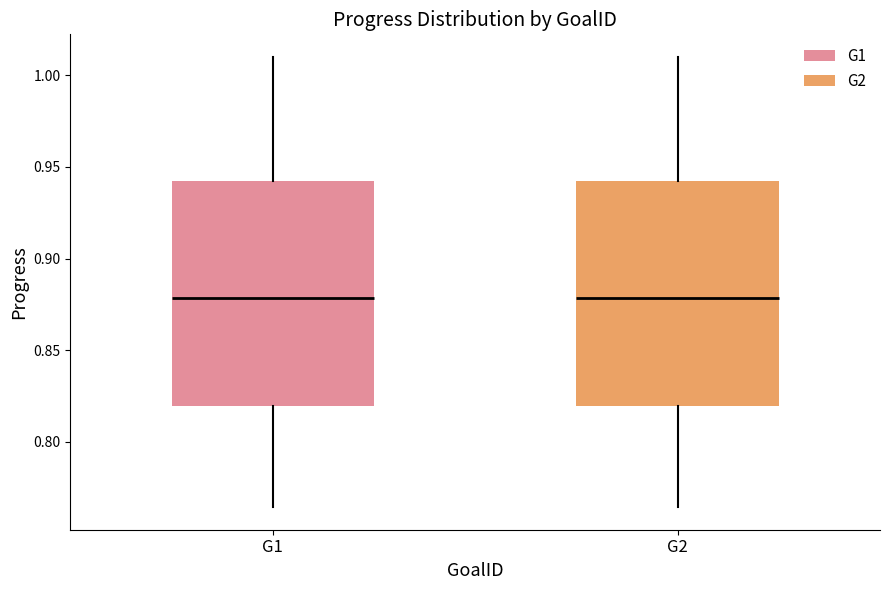

Reading left to right, transcribe this box plot: for each box, give where its median line is, the range the box spans, and where its two whiskers end, as read against the y-axis. The values are not printed on the chart, so give them approximately, as read against the axis.

G1: median 0.880, box 0.820 to 0.940, whiskers 0.765 to 1.010
G2: median 0.880, box 0.820 to 0.940, whiskers 0.765 to 1.010